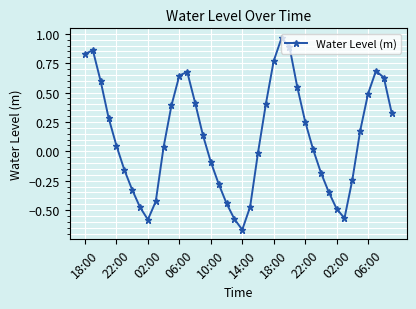

What is the difference between the second highest and second lowest values?

1.5